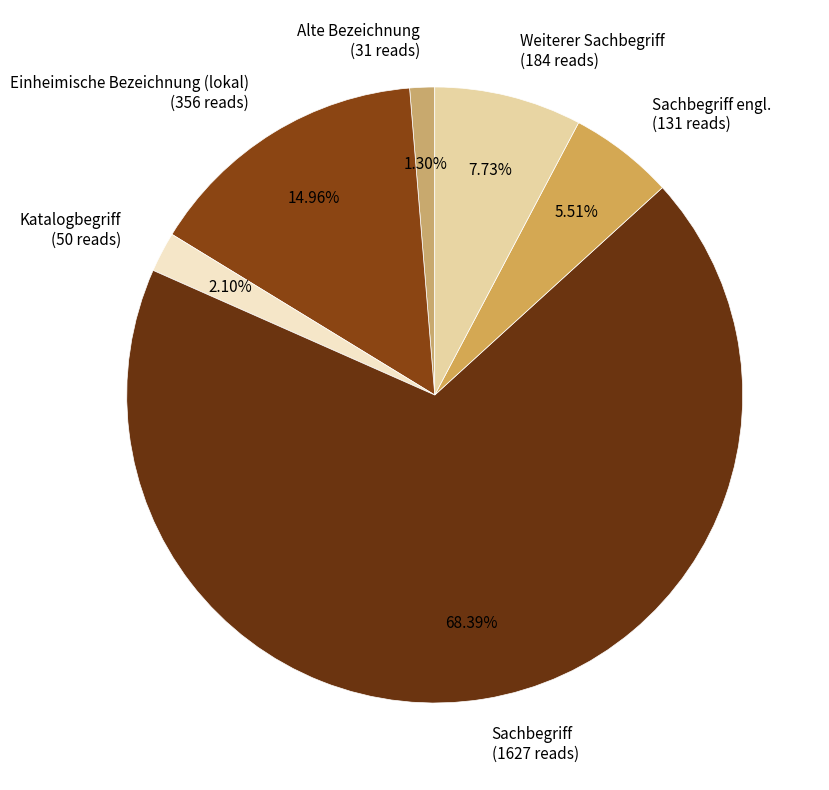

To the nearest percent, what is the average slice percentage?

17%